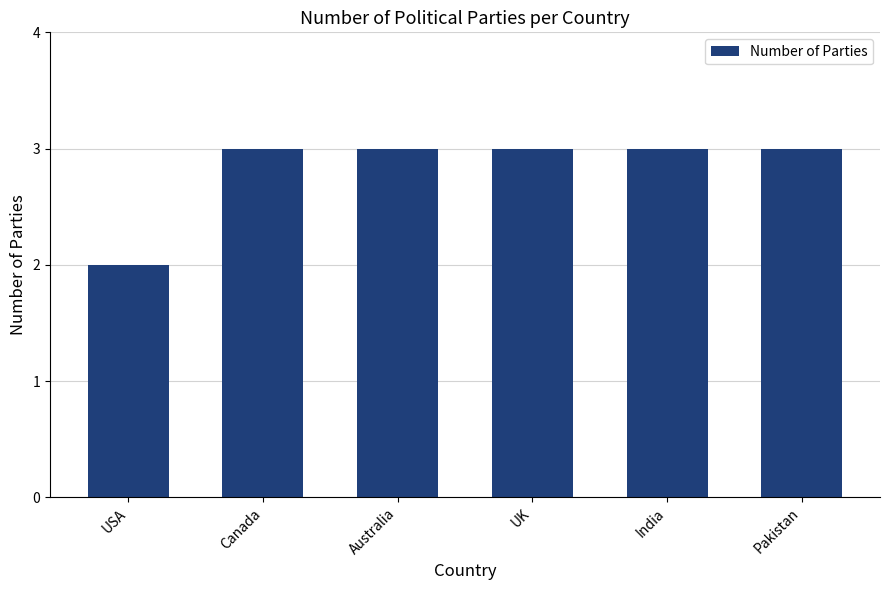

What is the value of the 5th bar from the left?

3